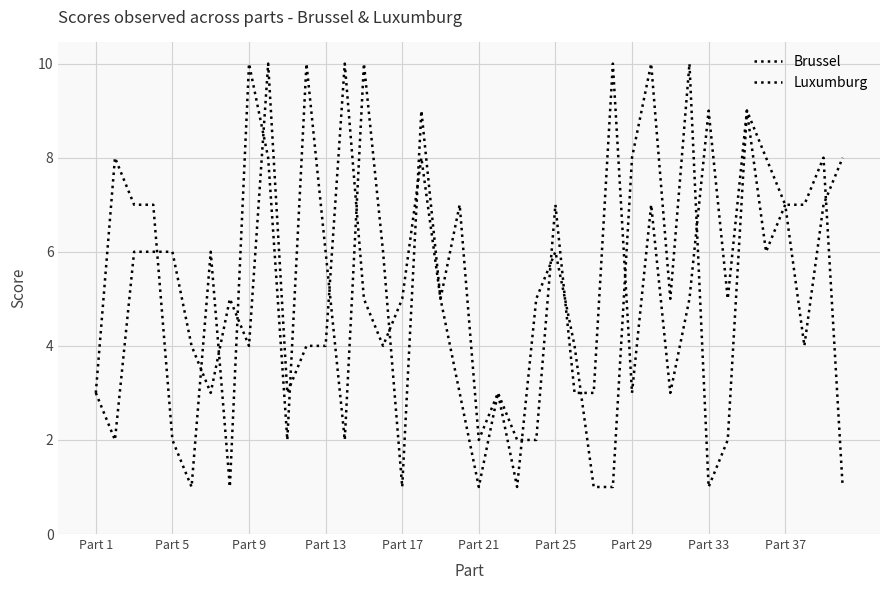

After their last crossing, which series has the higher values: Brussel or Luxumburg?

Luxumburg